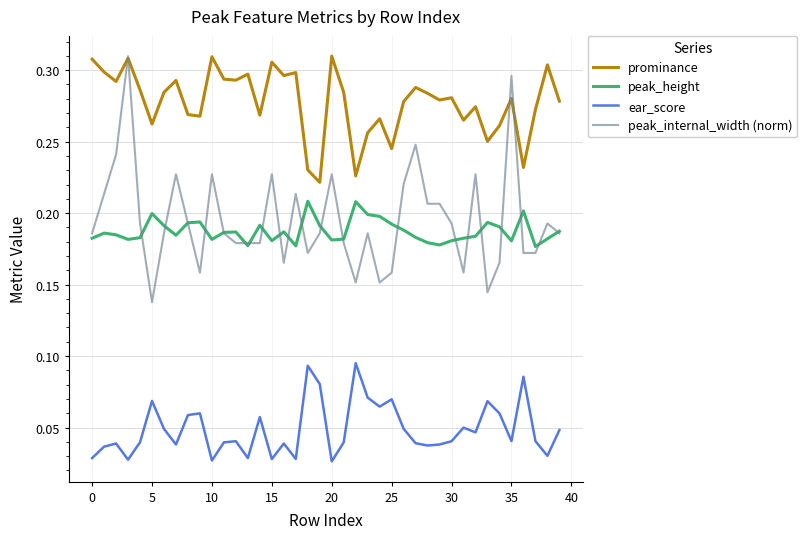

Which series has the widest spread of values?

peak_internal_width (norm)